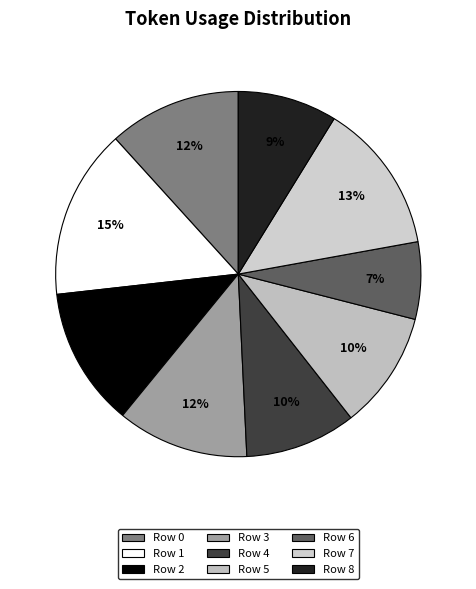

The Row 8 slice represents 14% of the pie. True or false?

False